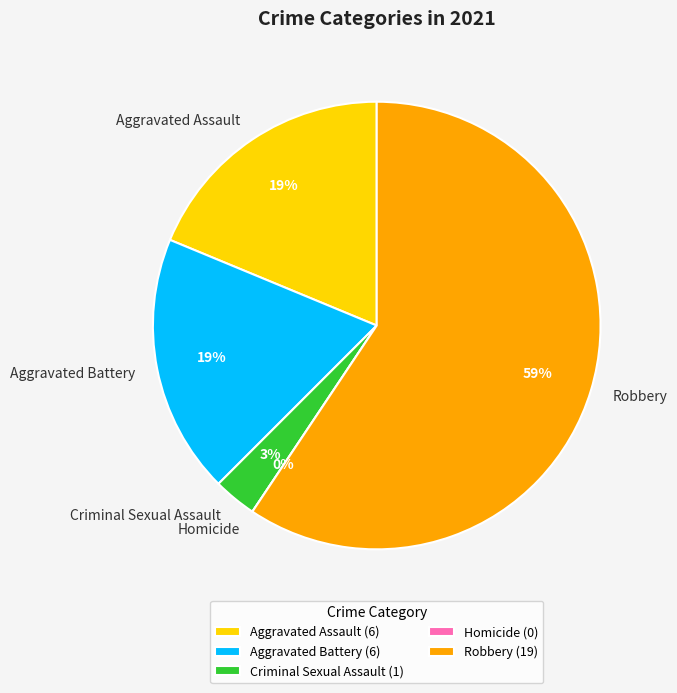

Which slice is the largest?

Robbery